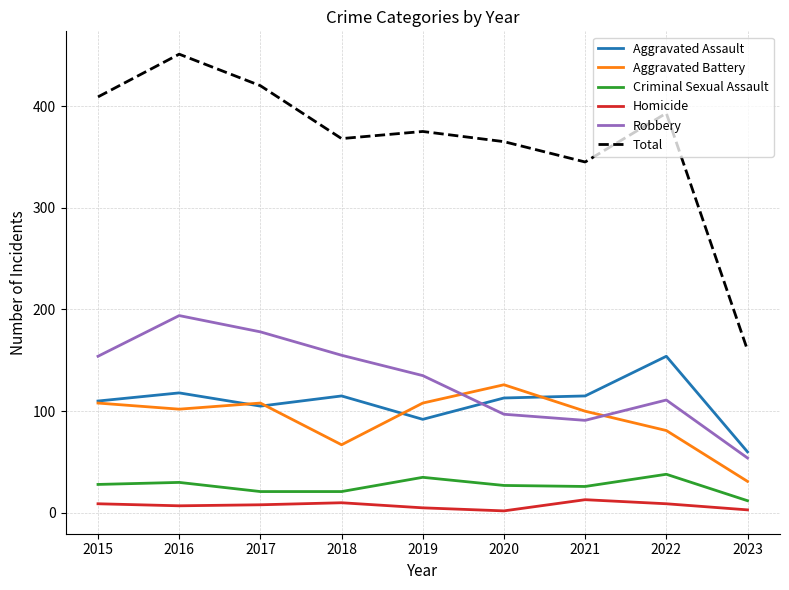

At which label is Total closest to 305?

2021